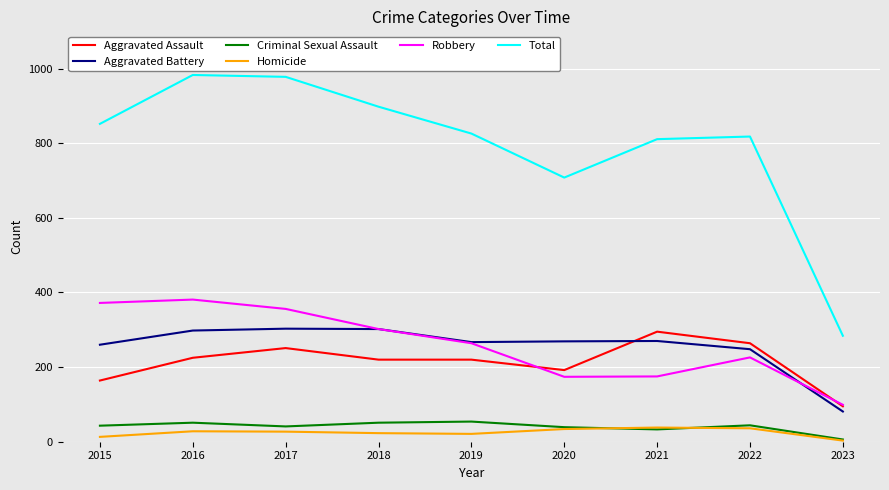

The Total series shows 852 at 2015. True or false?

True